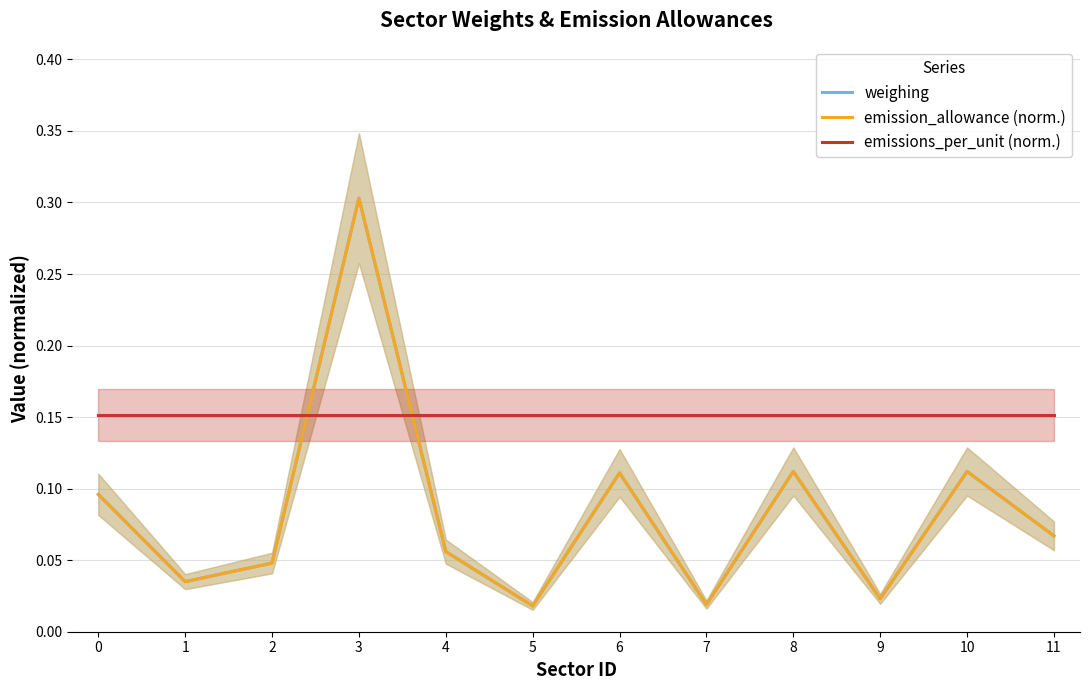

What is the value of the emission_allowance (norm.) point at the 11th from the left?

0.1